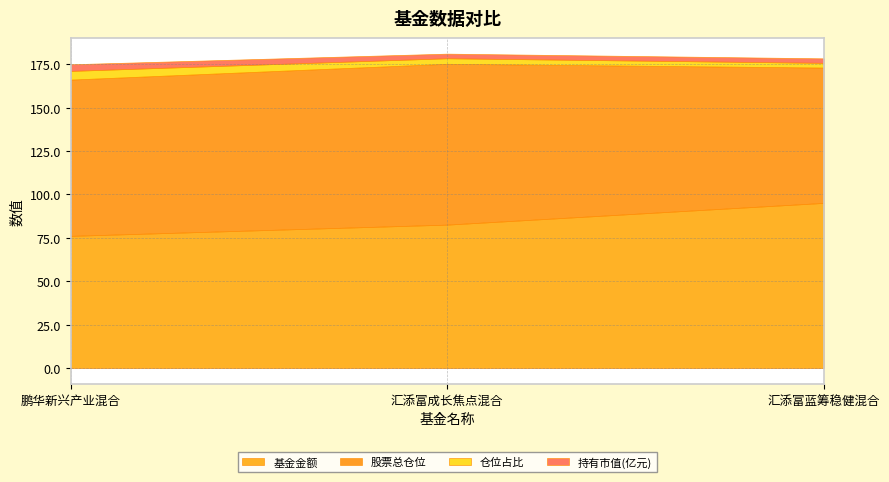

At which category does the chart reach its minimum across all series?

汇添富蓝筹稳健混合